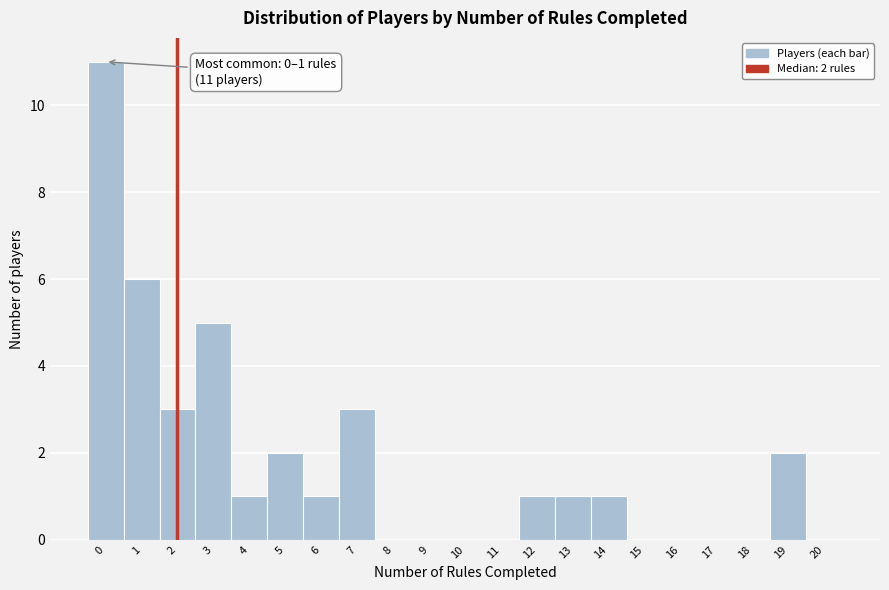

Reading left to right, extract all data points from this chart.

0=11	1=6	2=3	3=5	4=1	5=2	6=1	7=3	8=0	9=0	10=0	11=0	12=1	13=1	14=1	15=0	16=0	17=0	18=0	19=2	20=0